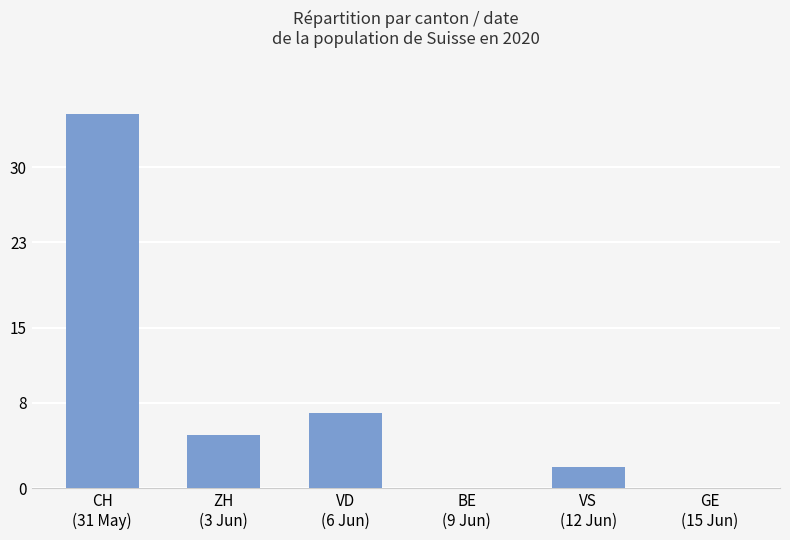

Where does the data first go above 5?

CH
(31 May)